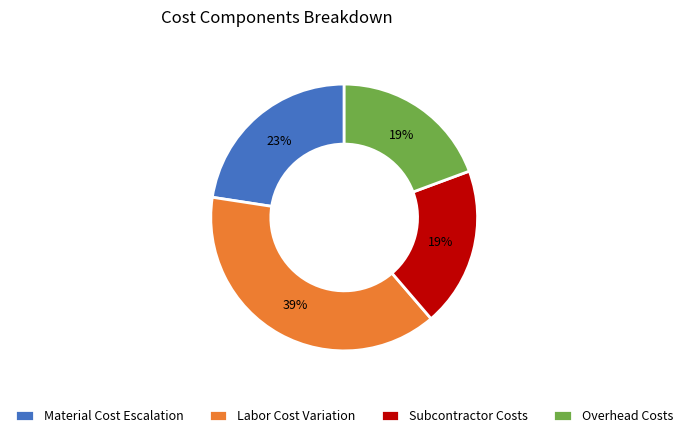

Which category has the biggest portion of the pie?

Labor Cost Variation